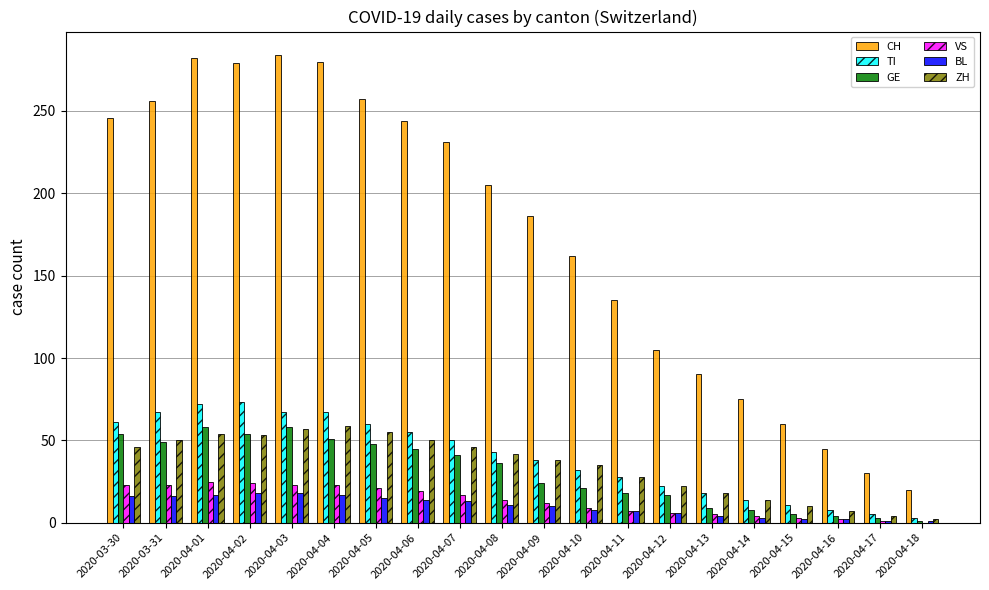

How many data points does each series have?

20